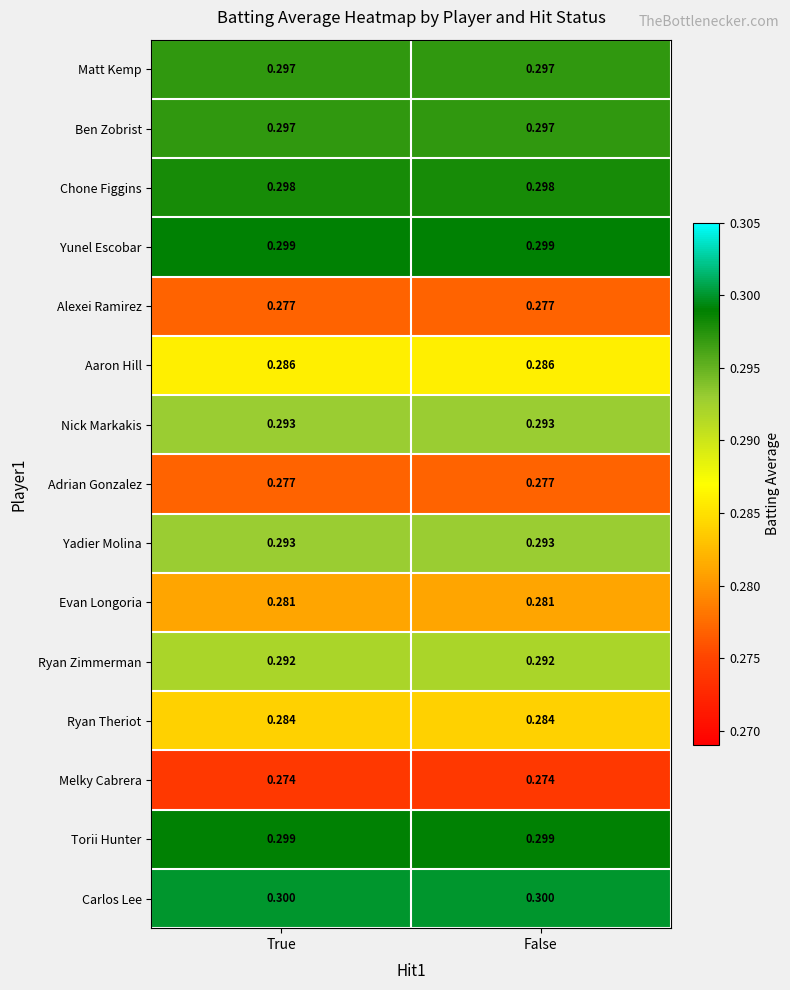

Is the value of Evan Longoria at True greater than the value of Yadier Molina at True?

No